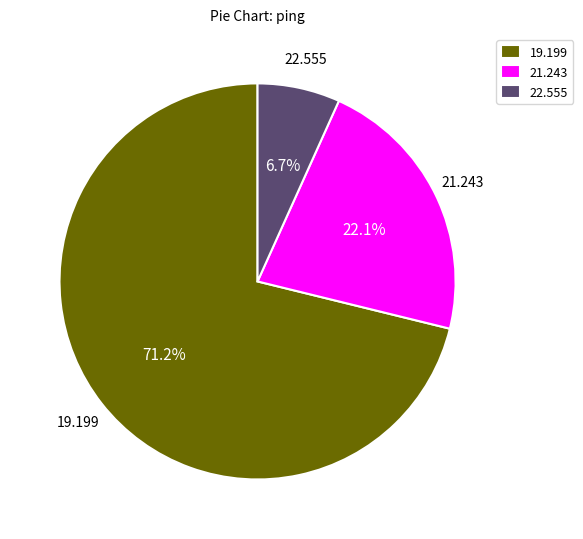

Does 21.243 represent more than half of the total?

No